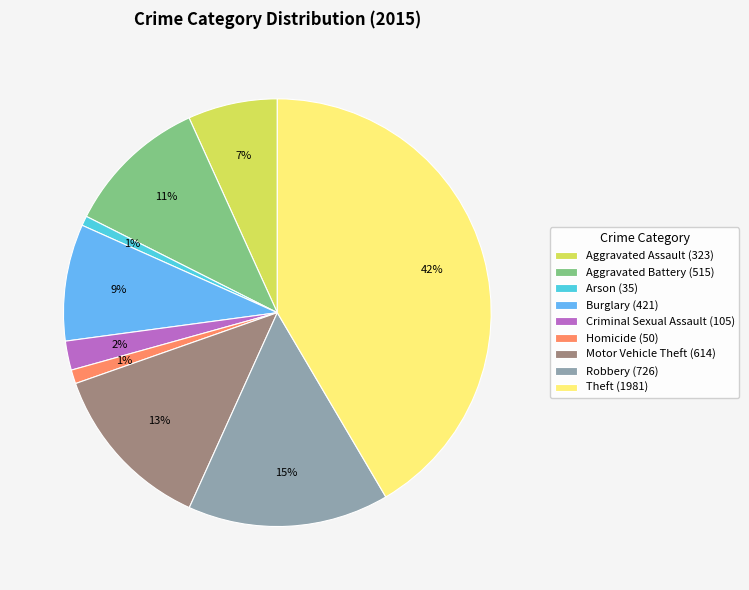

What percentage is the Aggravated Assault slice, to the nearest percent?

7%